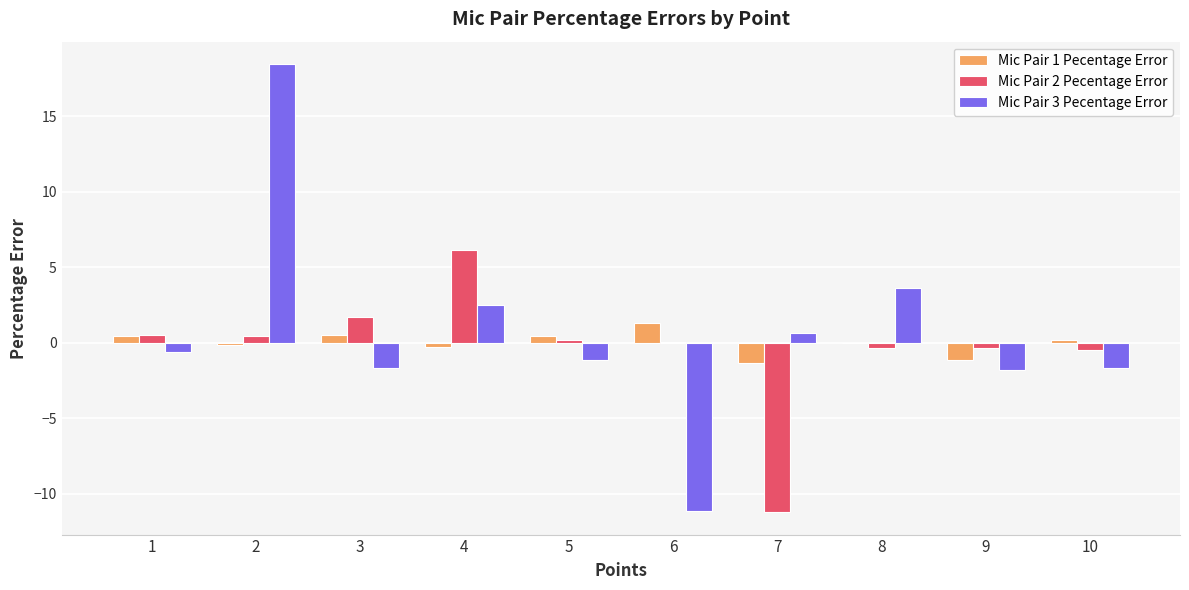

What is the maximum value shown in the chart?

18.4